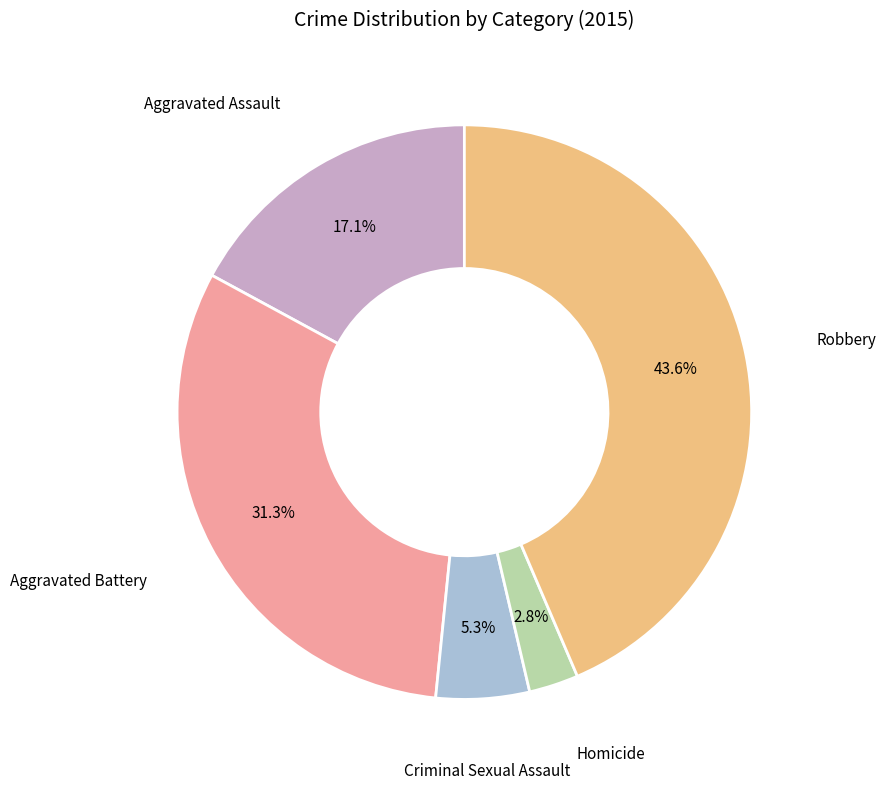

Is there any slice that represents more than half of the pie?

No